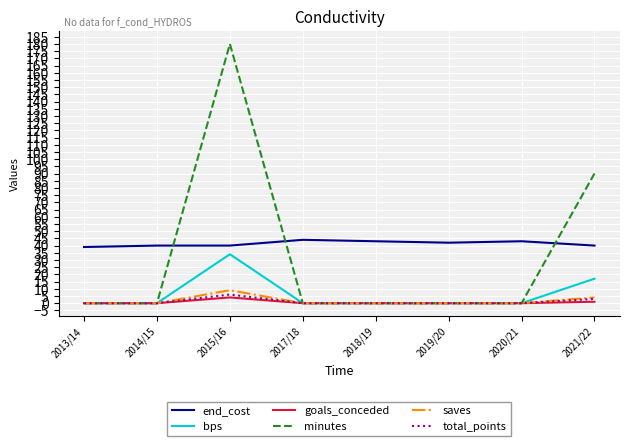

What is the sum of all minutes values?

270